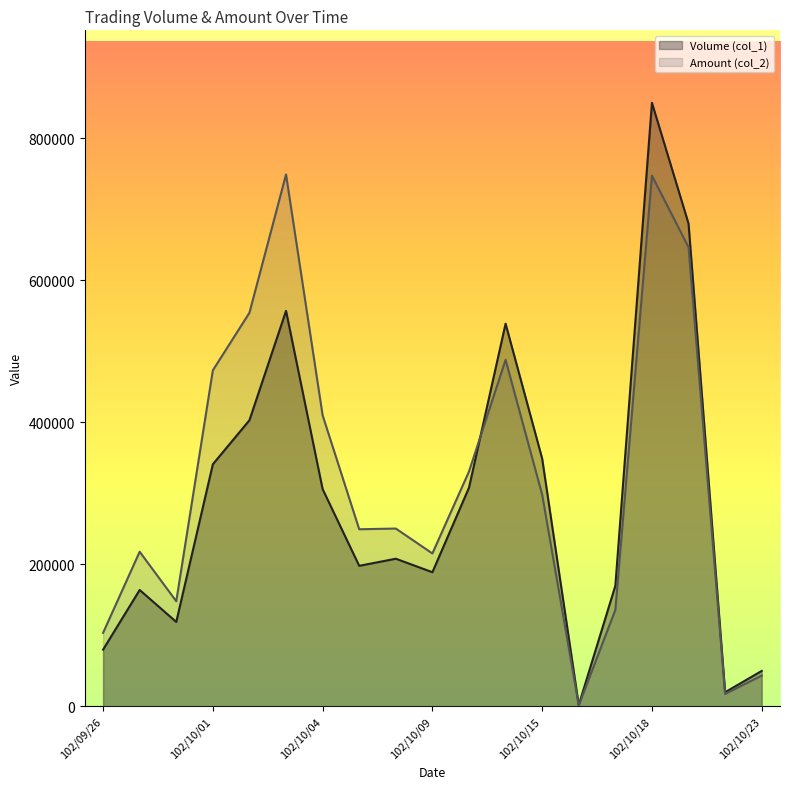

Which label corresponds to the largest value in the chart?

102/10/18